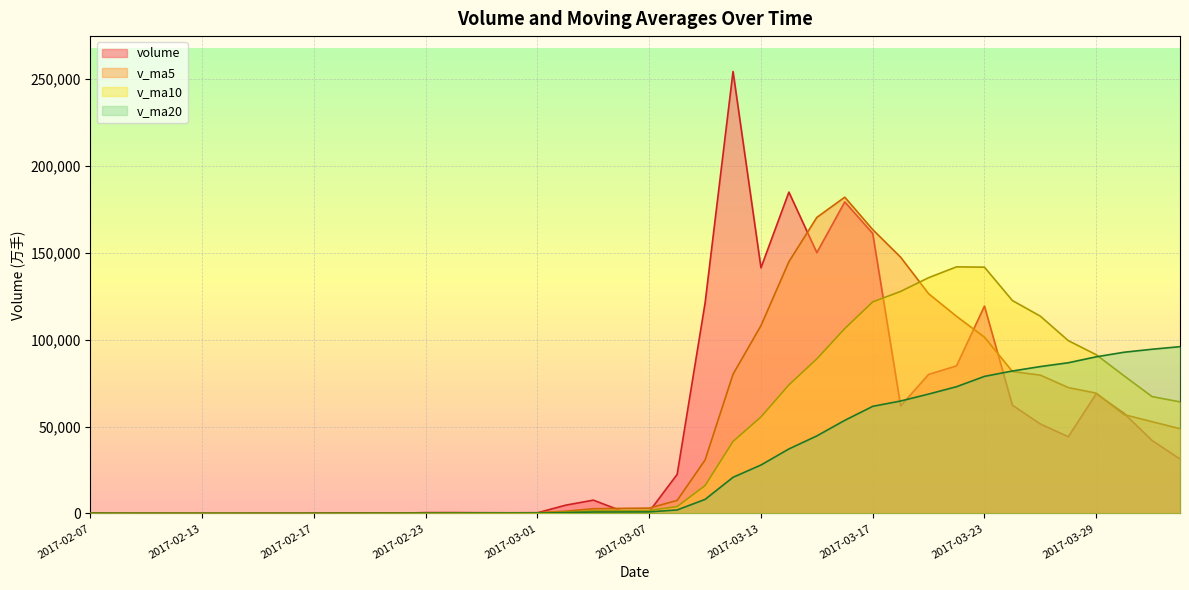

Is it true that v_ma5 equals 200.5 at 2017-02-22?

True